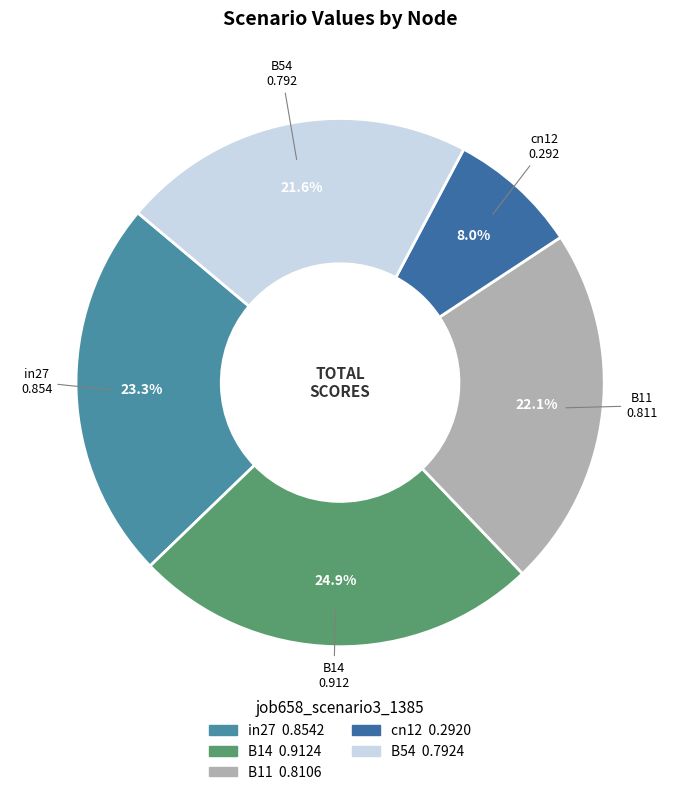

To the nearest percent, what portion does B54 represent?

22%